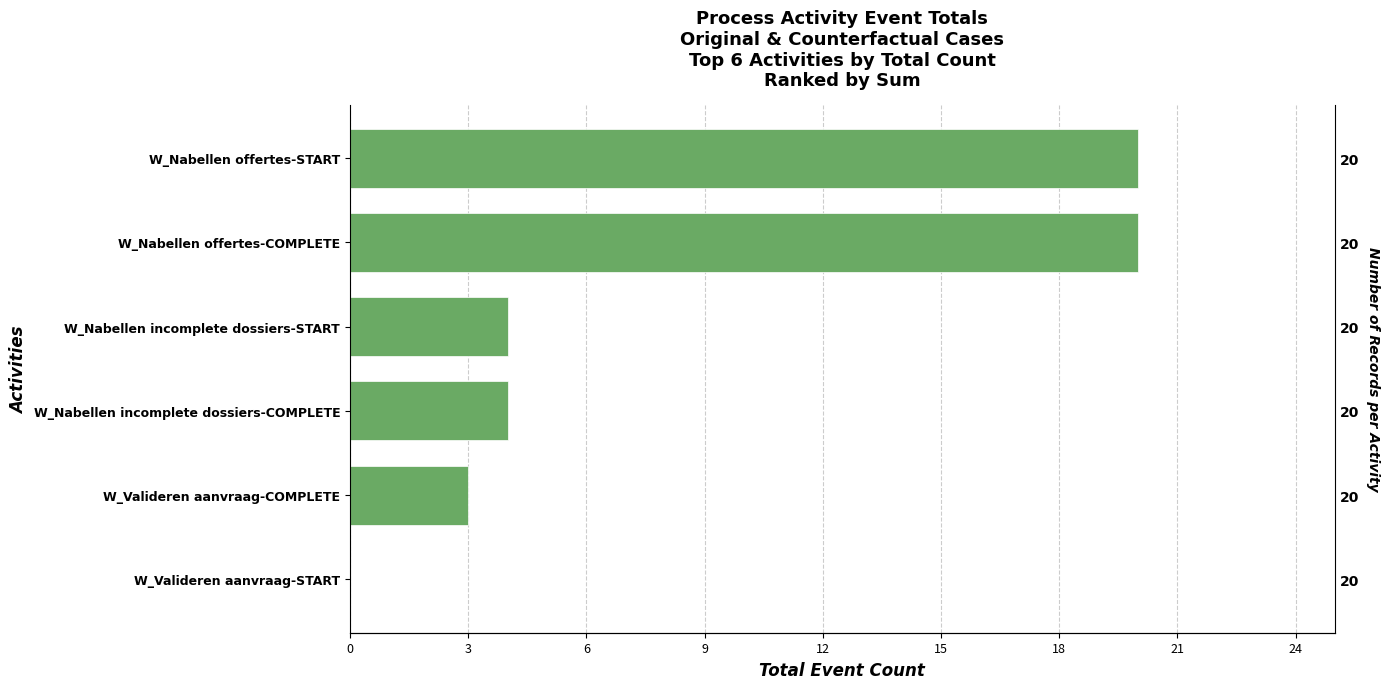

How many data points does each series have?

6